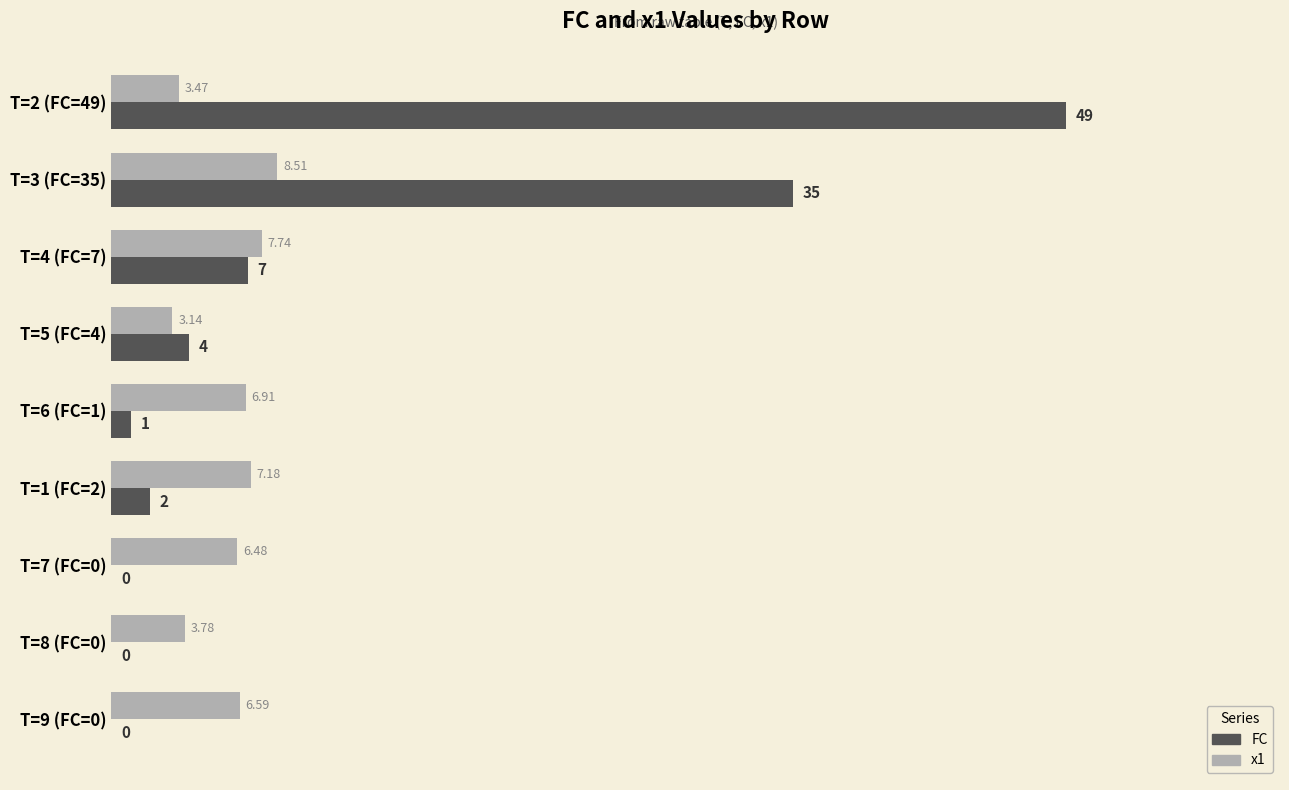

What is the sum of all FC values?

98.0